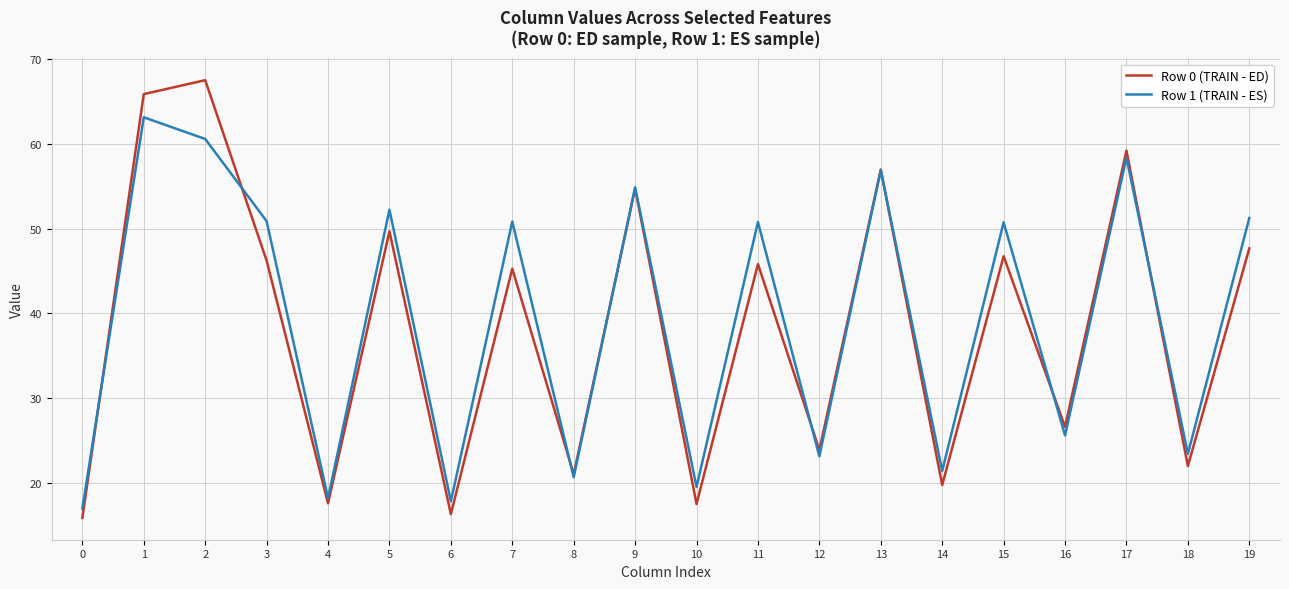

Which series changed the most between 7 and 14?

Row 1 (TRAIN - ES)